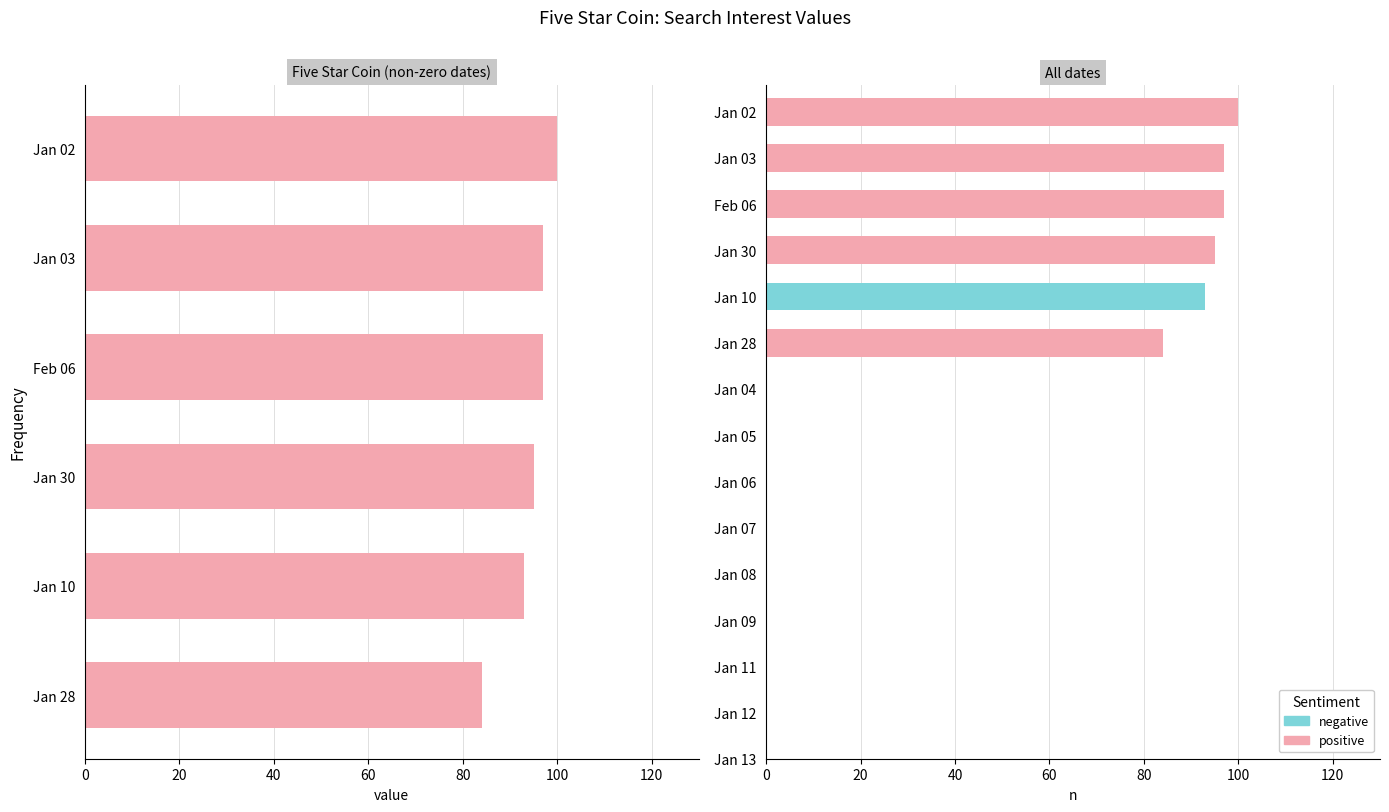

What is the greatest value displayed?

100